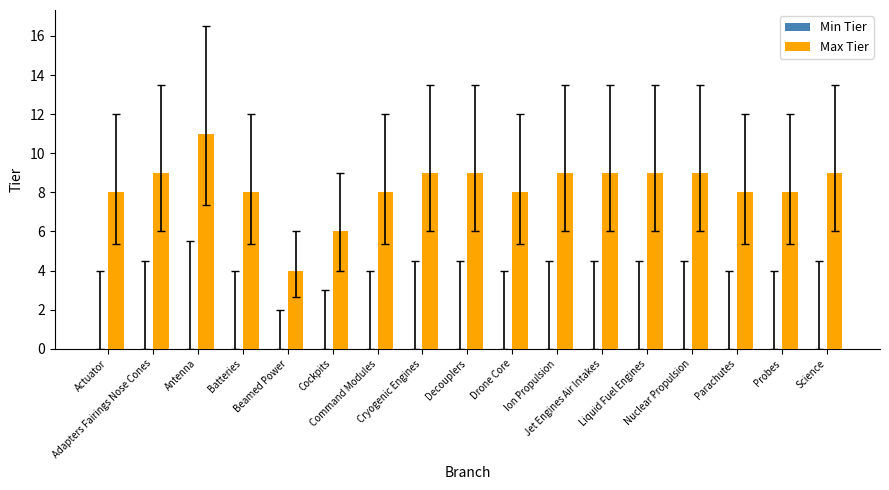

What is the label of the 7th bar from the left?

Command Modules